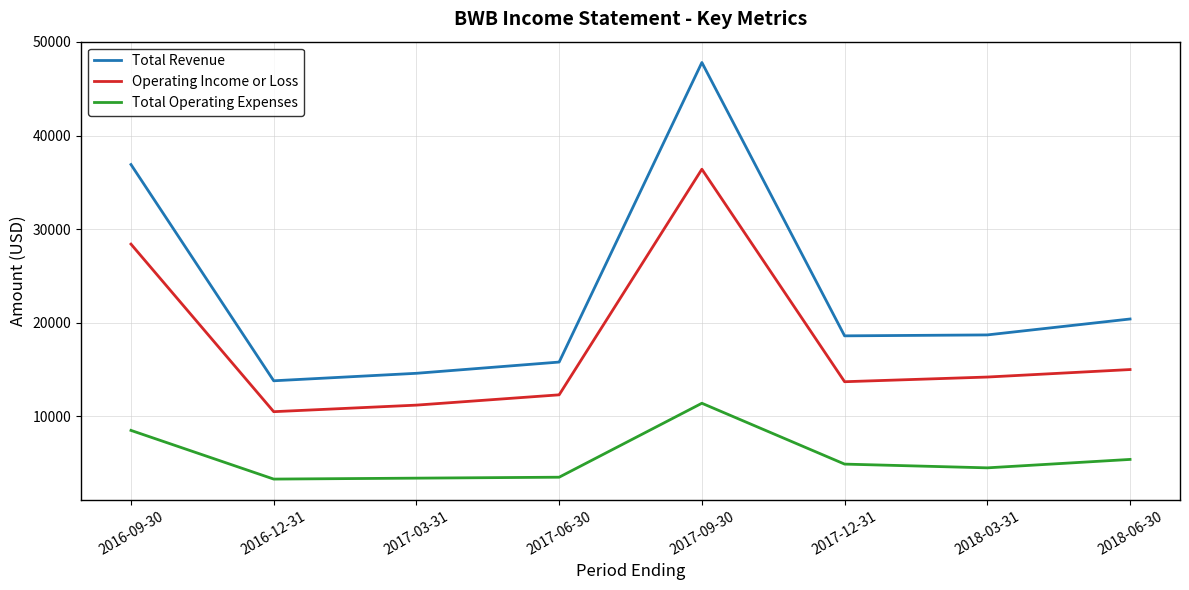

Is it true that Operating Income or Loss equals 5090 at 2017-06-30?

False